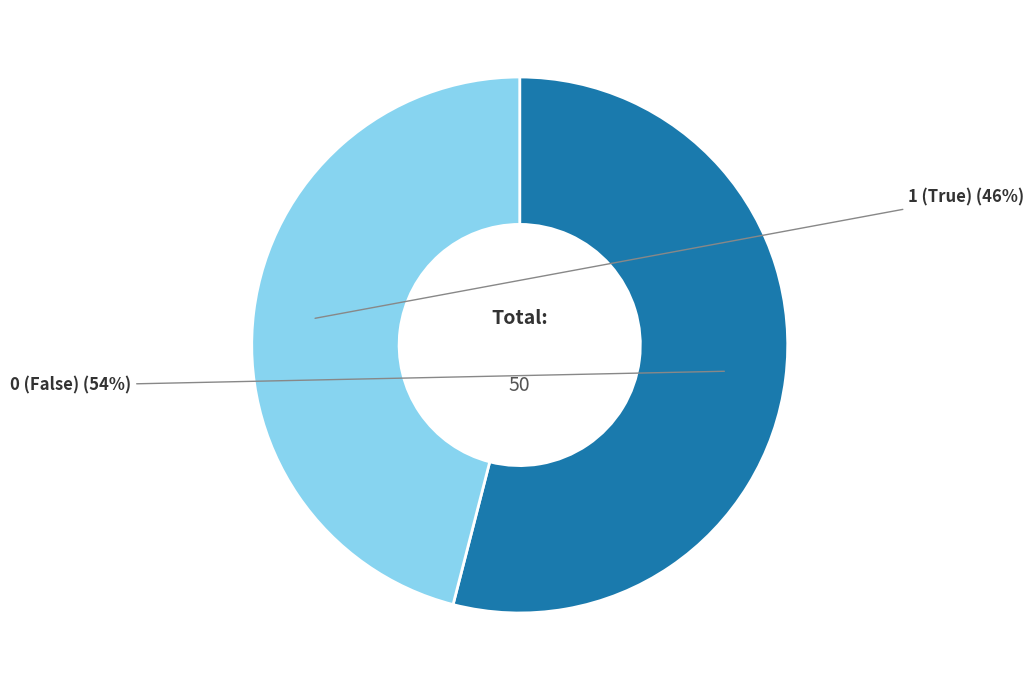

Is there a majority slice in this chart?

Yes